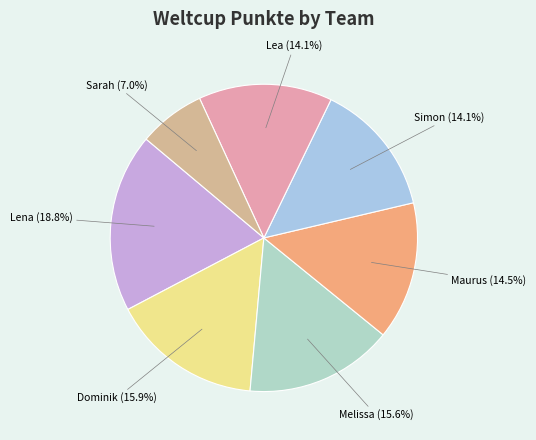

What percentage is the Lena slice, to the nearest percent?

19%